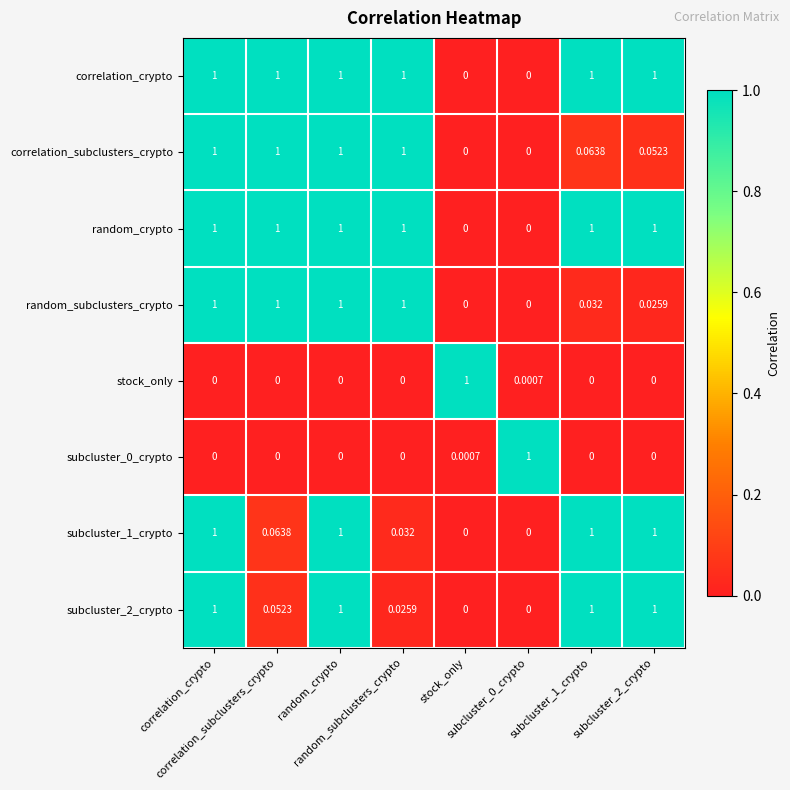

Rank the series by their maximum value, from lowest to highest.

correlation_crypto, correlation_subclusters_crypto, random_crypto, random_subclusters_crypto, stock_only, subcluster_0_crypto, subcluster_1_crypto, subcluster_2_crypto